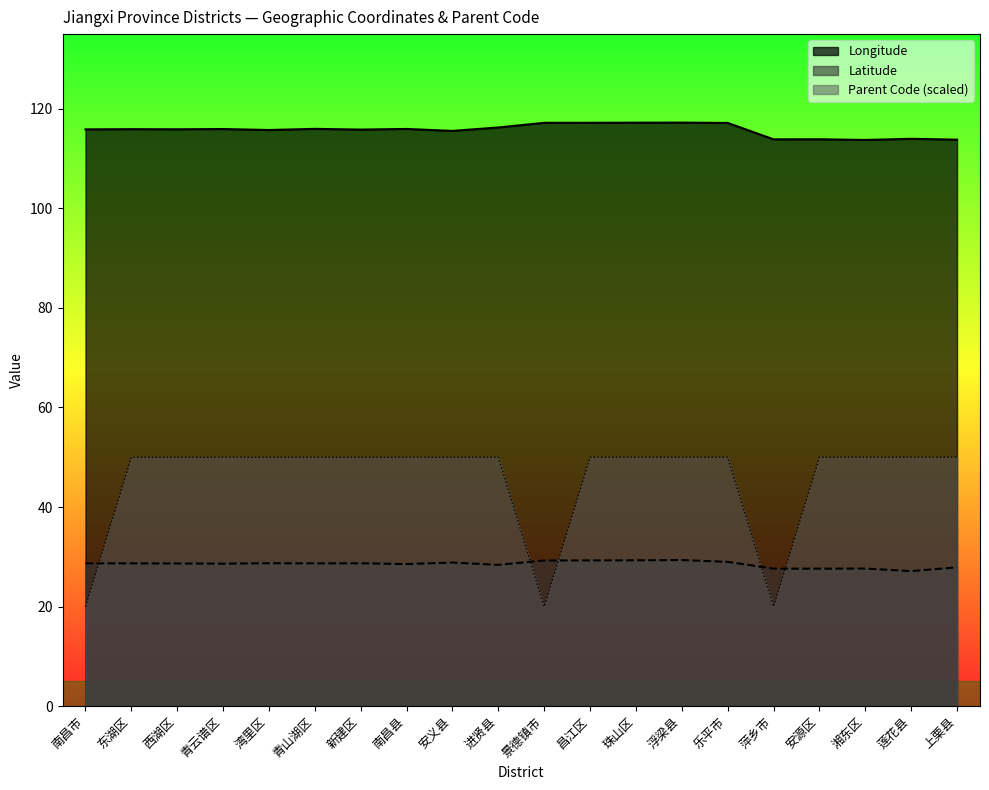

Reading right to left, what are all the values shown in this chart?

Longitude: 113.8	114.0	113.7	113.9	113.9	117.2	117.2	117.2	117.2	117.2	116.2	115.6	116.0	115.8	116.0	115.7	115.9	115.9	115.9	115.9
Latitude: 27.9	27.1	27.6	27.6	27.6	29.0	29.4	29.3	29.3	29.3	28.4	28.9	28.6	28.7	28.7	28.7	28.6	28.7	28.7	28.7
ParentCode: 50.0	50.0	50.0	50.0	20.0	50.0	50.0	50.0	50.0	20.0	50.0	50.0	50.0	50.0	50.0	50.0	50.0	50.0	50.0	20.0